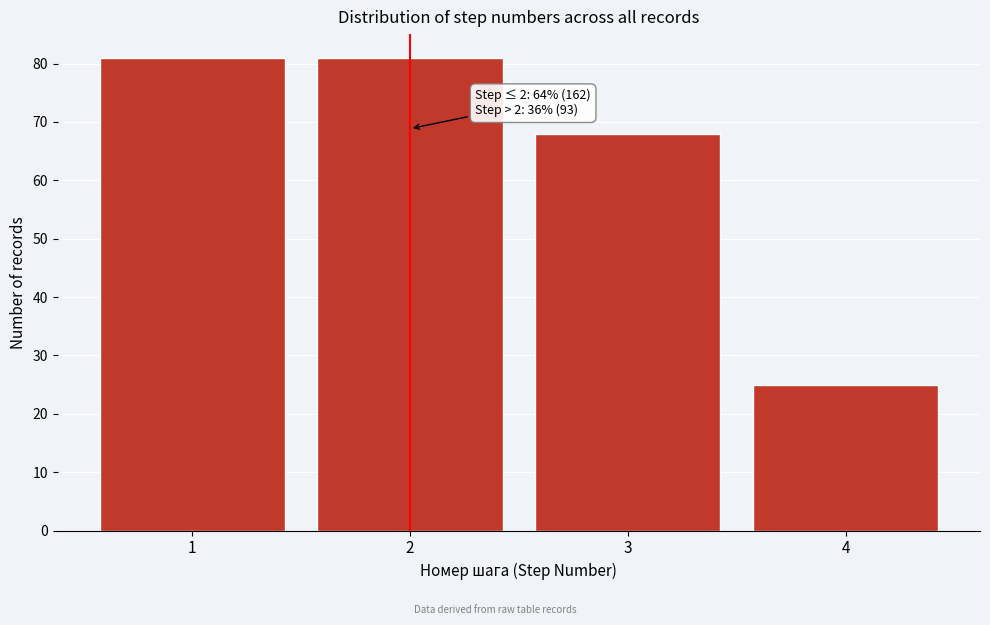

Reading right to left, list all the values displayed in this chart.

4=25	3=68	2=81	1=81